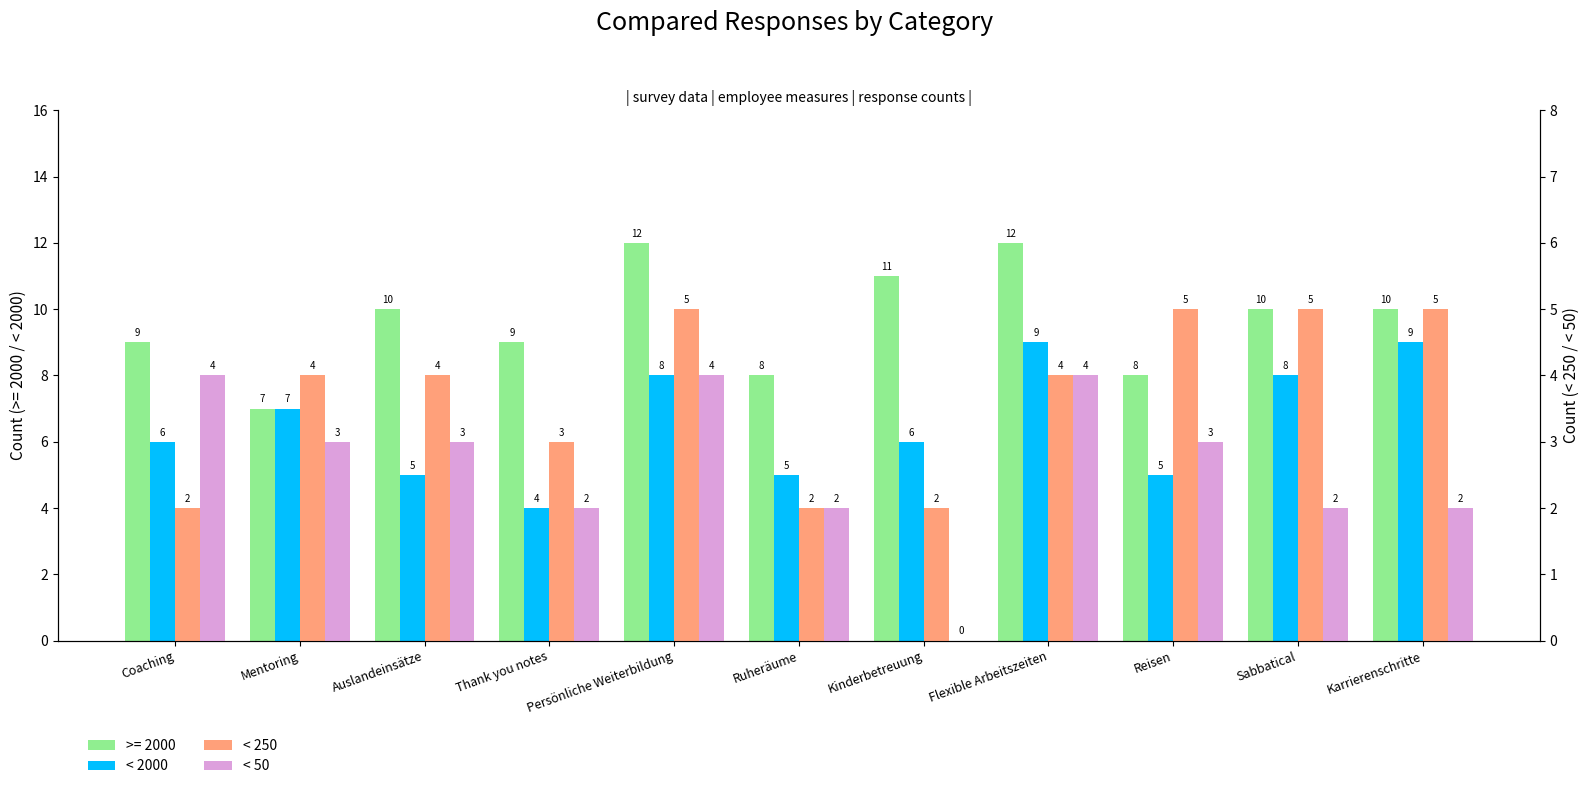

How many categories are shown in the chart?

11